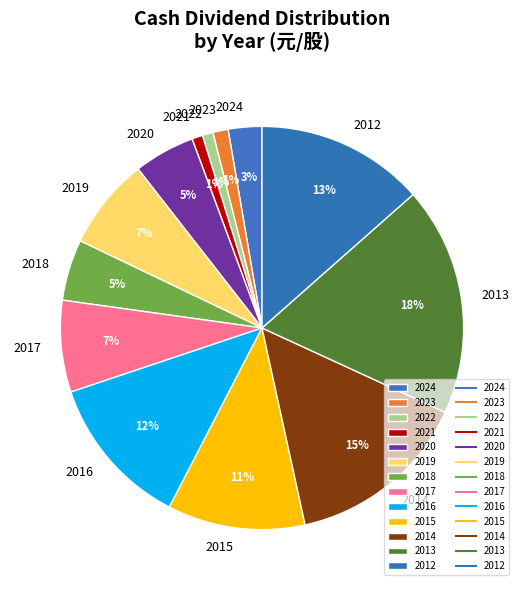

The 2021 slice represents 1% of the pie. True or false?

True